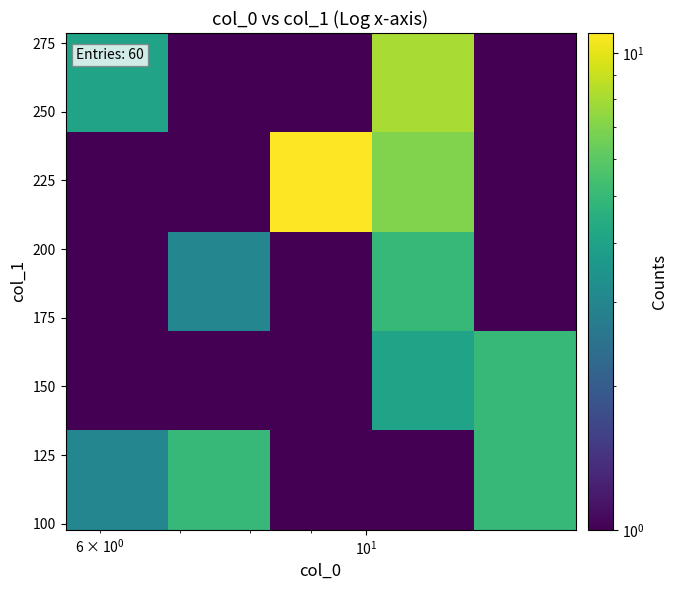

How many data points does each series have?

5